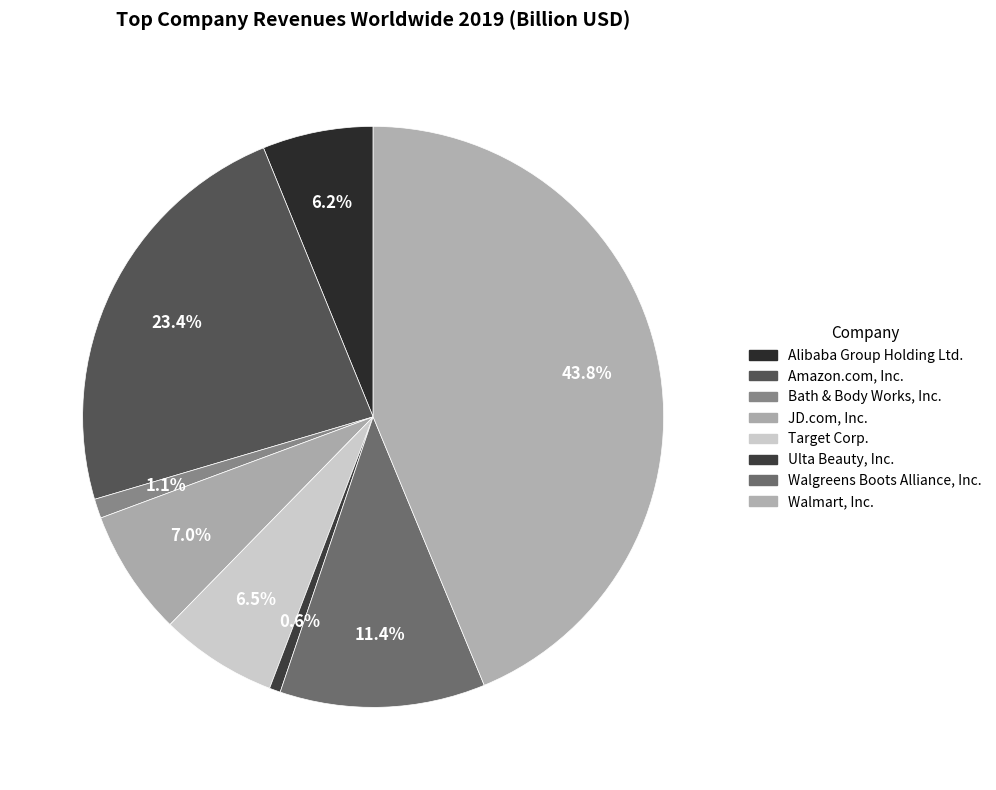

What is the change in value from Amazon.com, Inc. to Ulta Beauty, Inc.?

-273.1